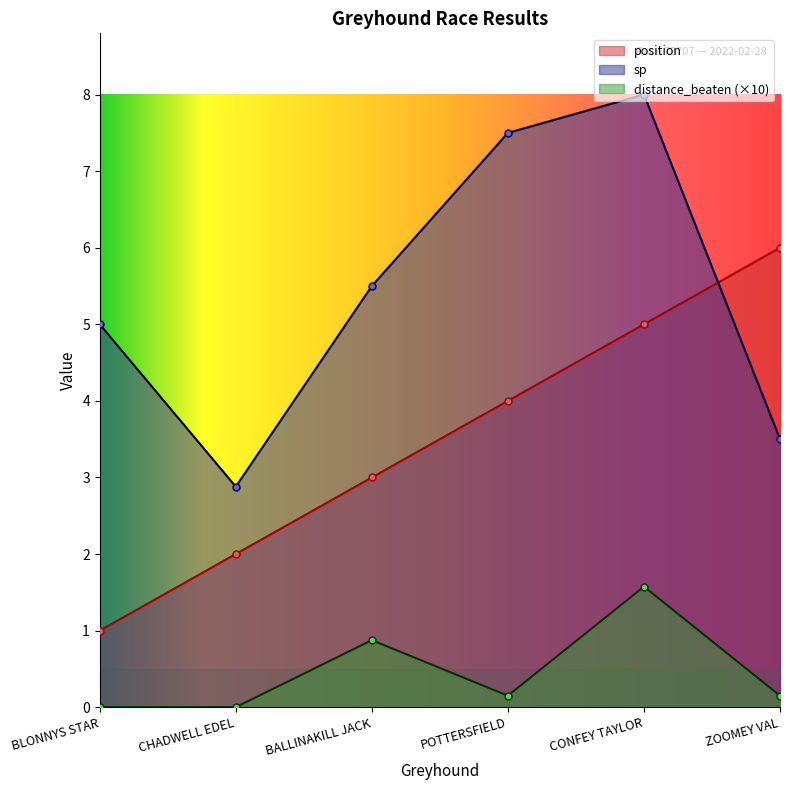

What are all the series names shown in the legend?

position, sp, distance_beaten (×10)